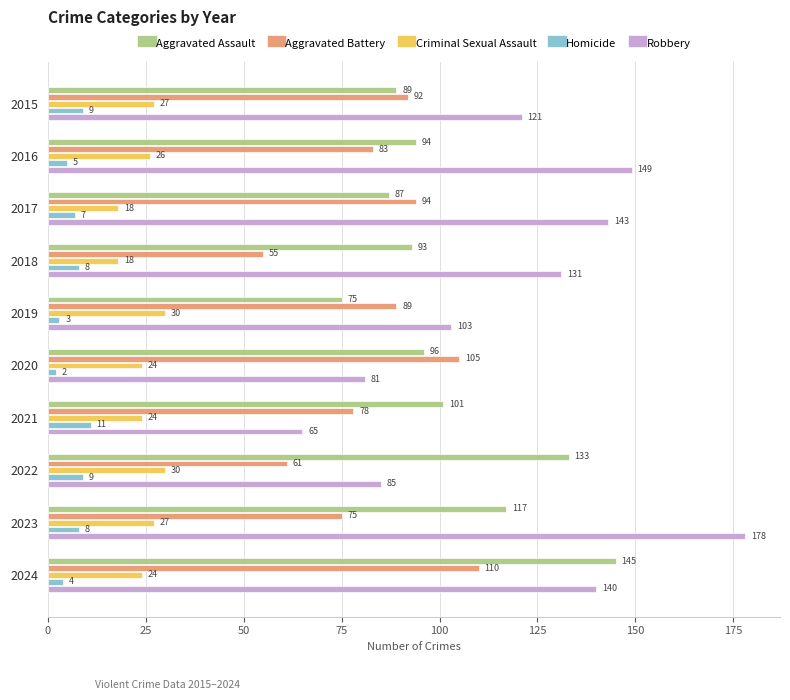

What is the difference between the maximum and minimum values in the Criminal Sexual Assault series?

12